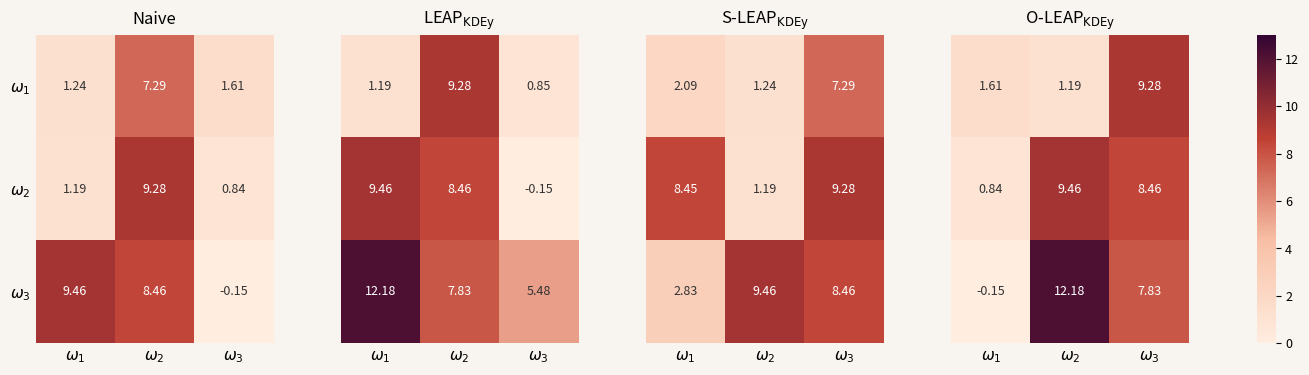

Between $\omega_1$ and $\omega_3$, which series saw the biggest shift?

$\omega_3$